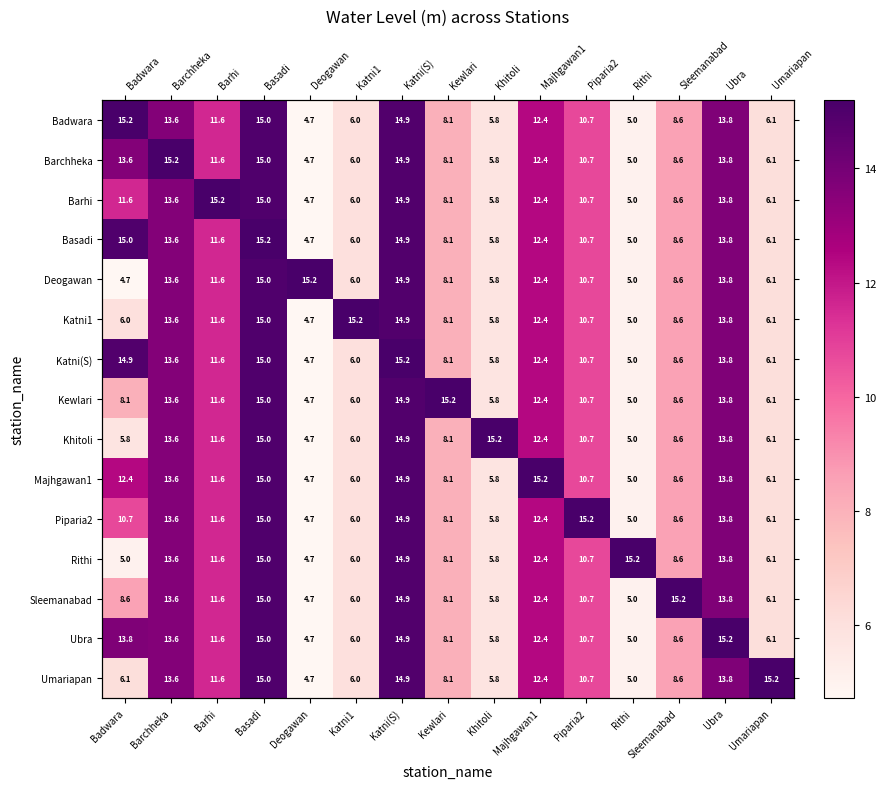

What is the difference between the second highest and minimum values in the Kewlari series?

10.3